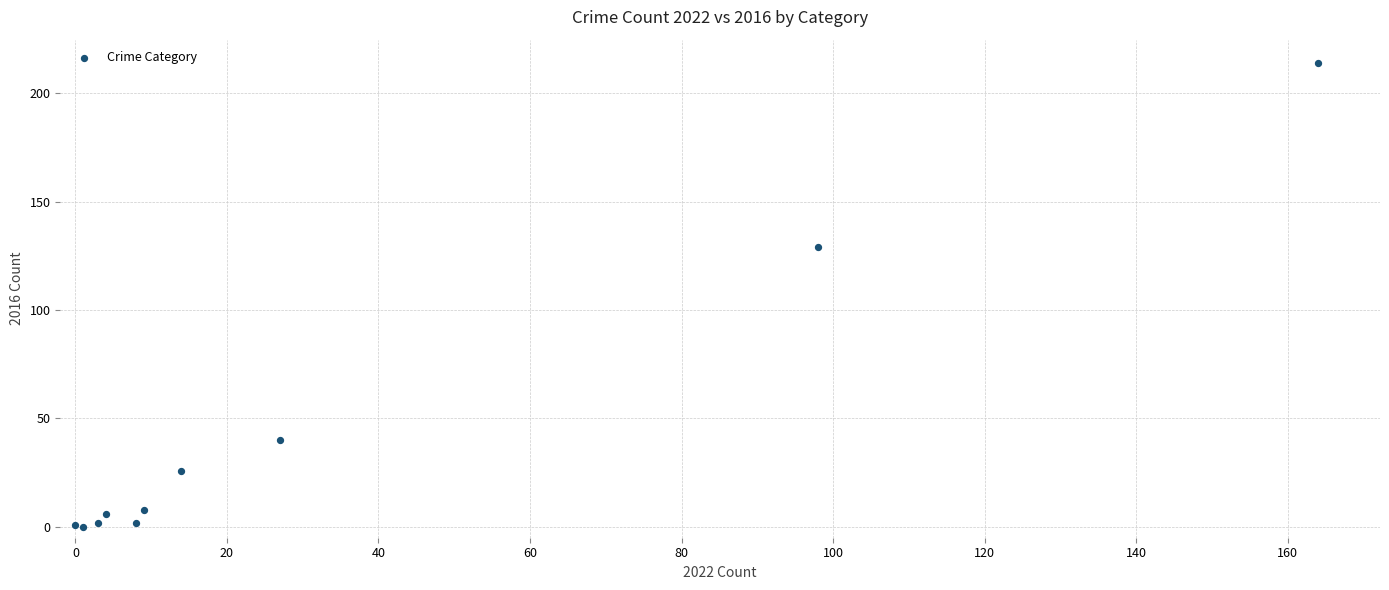

What Y value in the scatter plot is closest to 107?

129